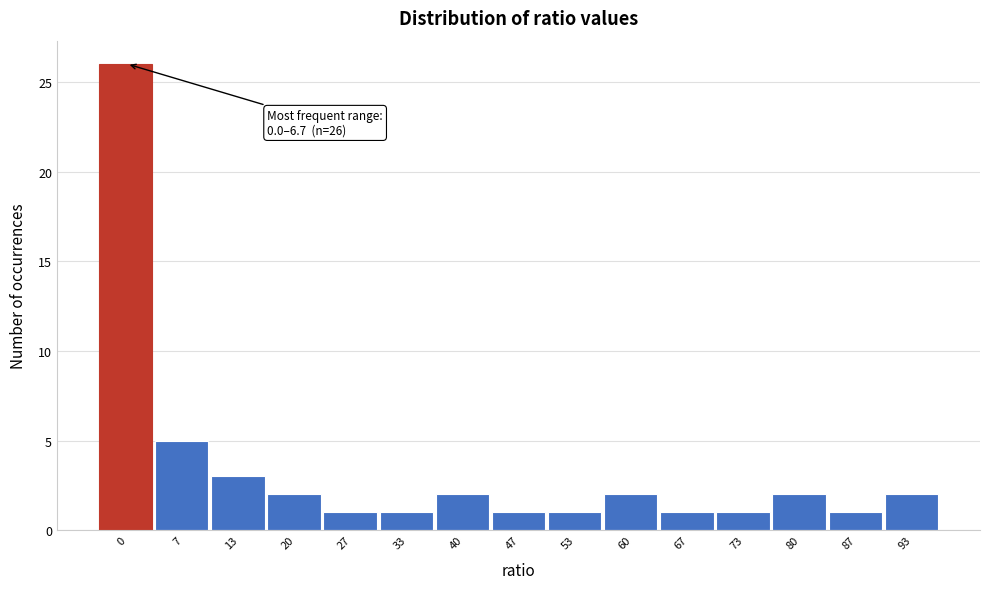

Reading left to right, extract all data points from this chart.

26	5	3	2	1	1	2	1	1	2	1	1	2	1	2